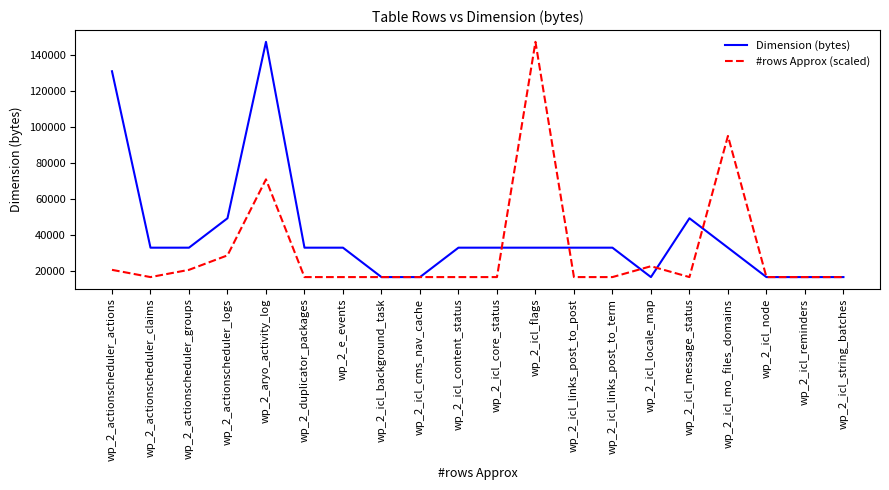

What is the spread (max minus min) of values at wp_2_duplicator_packages?

16384.0